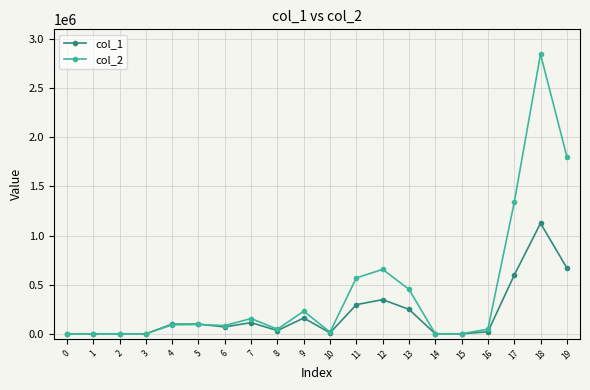

The value of col_1 at 12 is 348000. True or false?

True